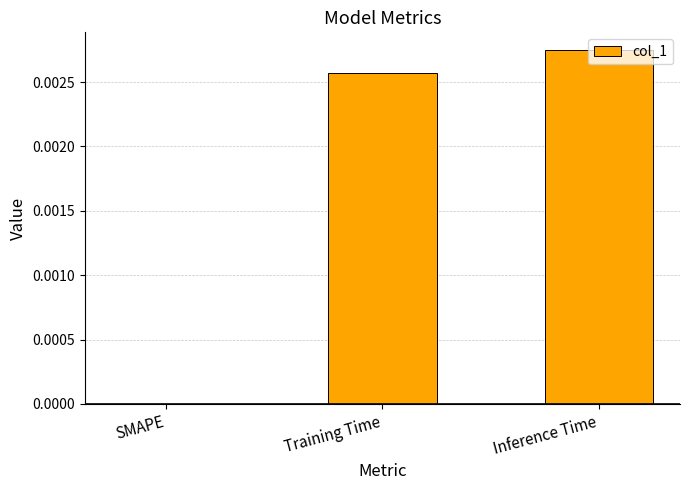

Which has a higher value, SMAPE or Inference Time?

Inference Time